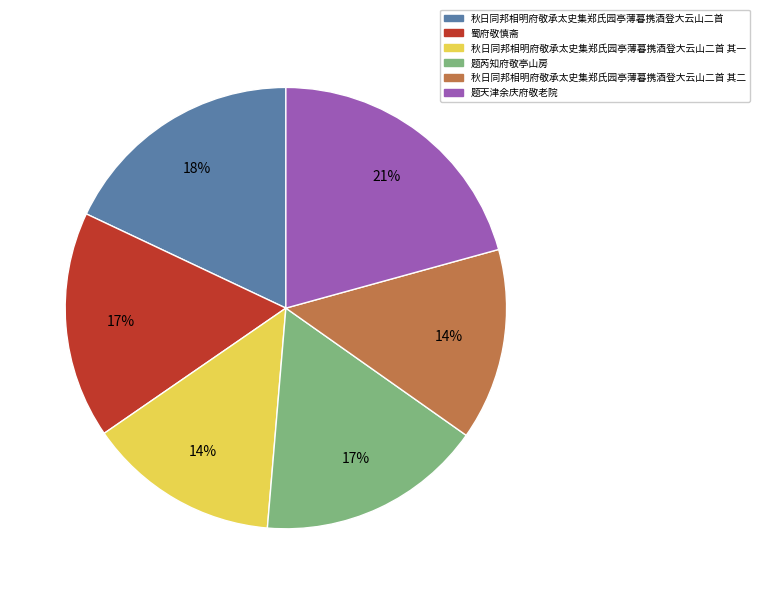

To the nearest percent, what is the average slice percentage?

17%